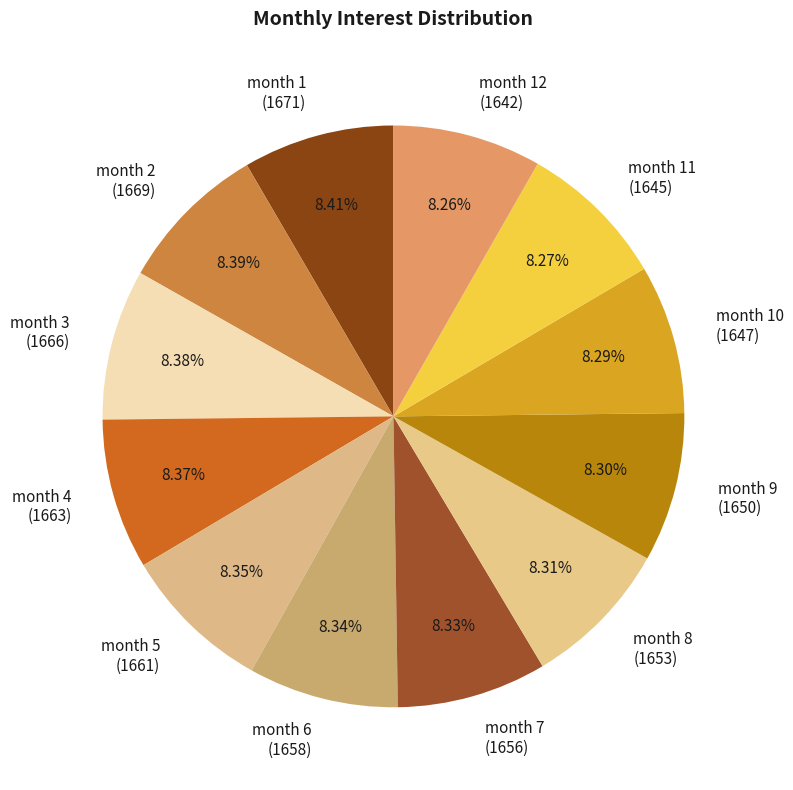

How many slices are in this pie chart?

12